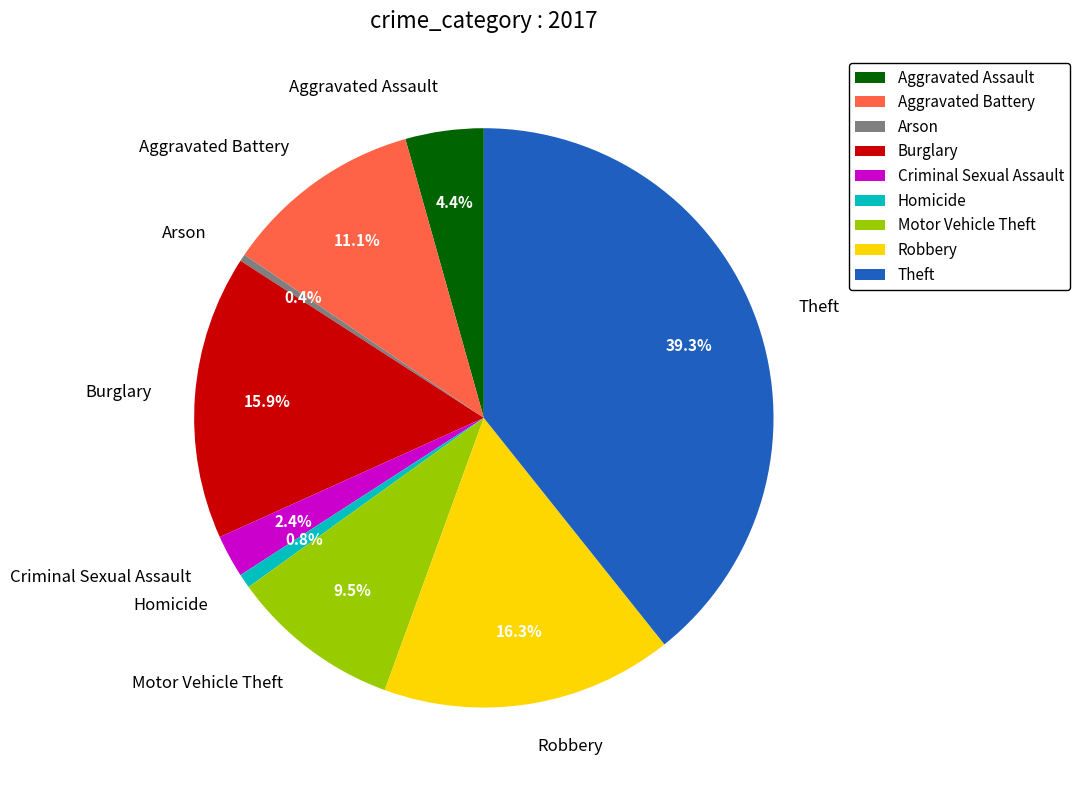

Is there a majority slice in this chart?

No